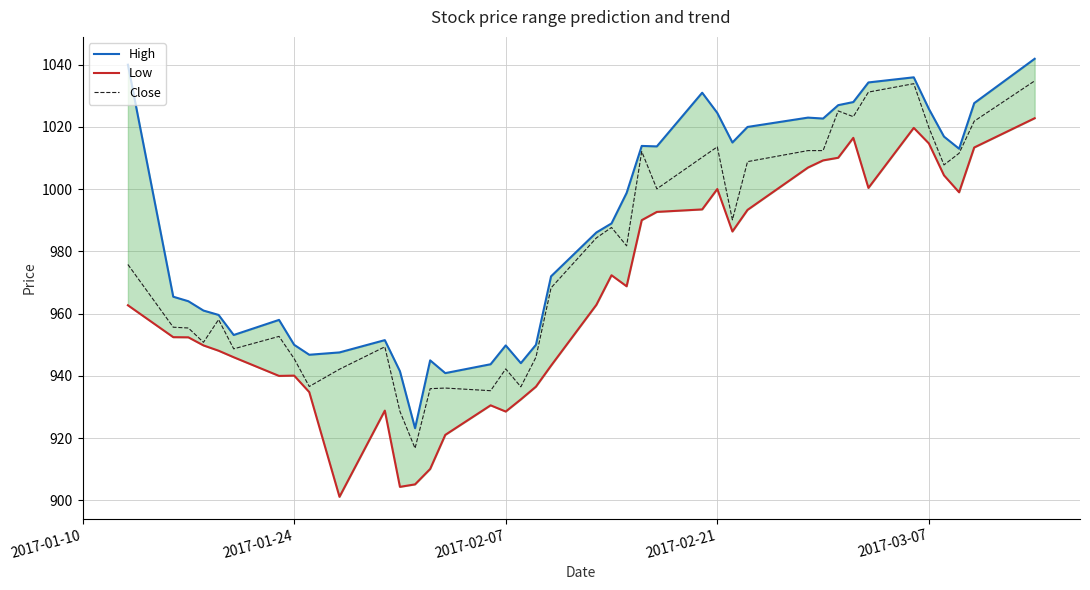

Rank the series by their average value, from highest to lowest.

High, Close, Low